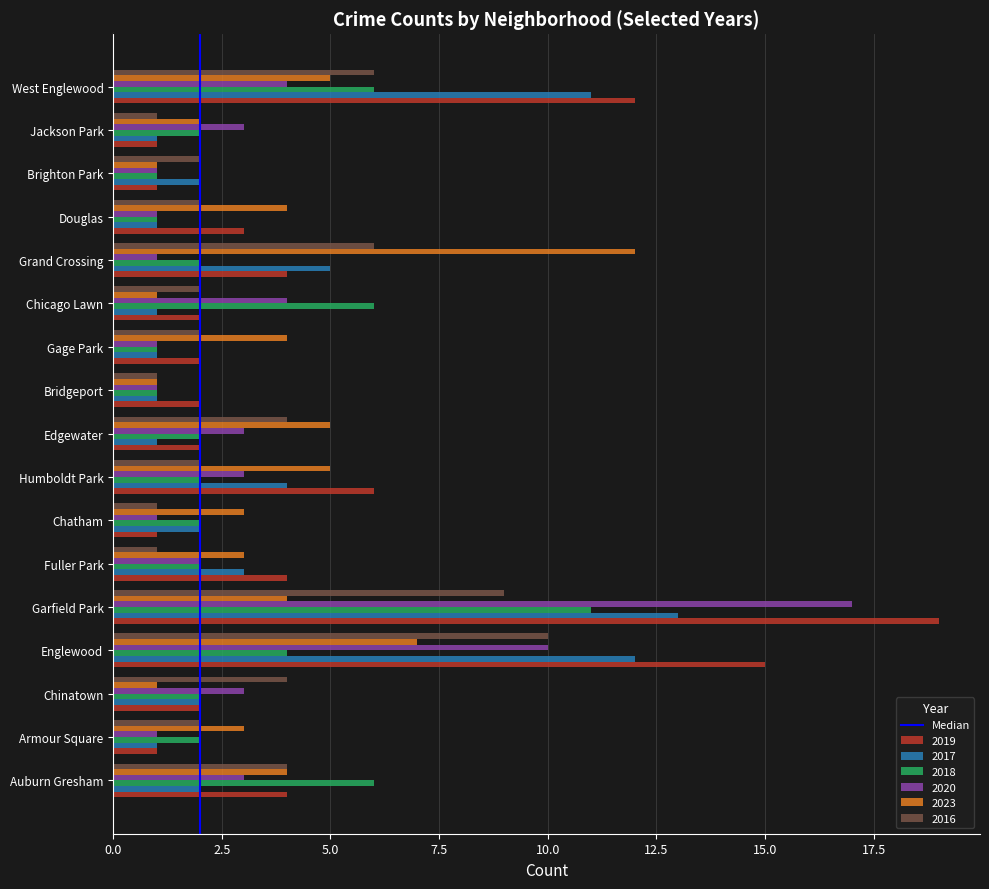

What is the difference between the highest and lowest values at West Englewood?

8